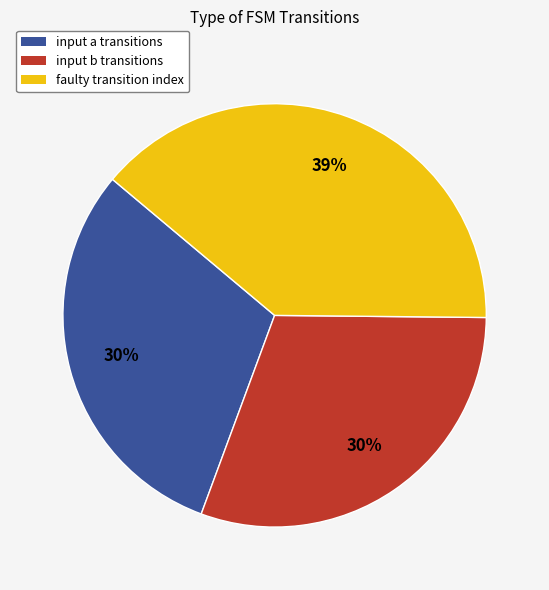

Does input a account for over 50% of the chart?

No